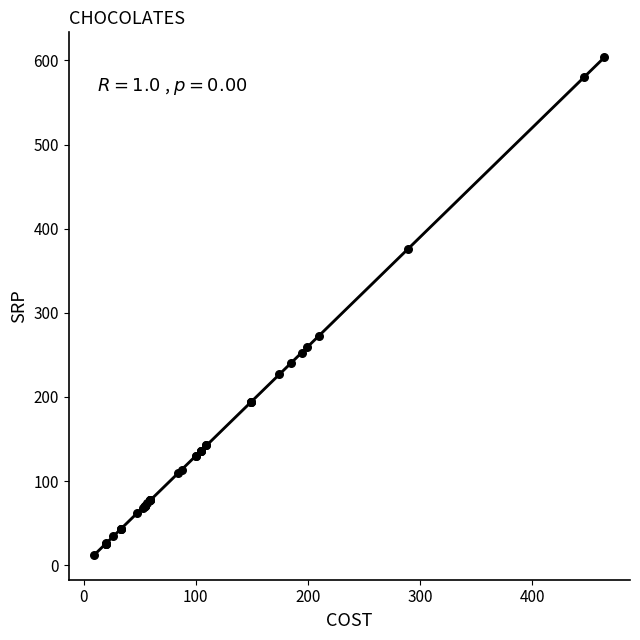

What Y value in the scatter plot is closest to 308?

272.4